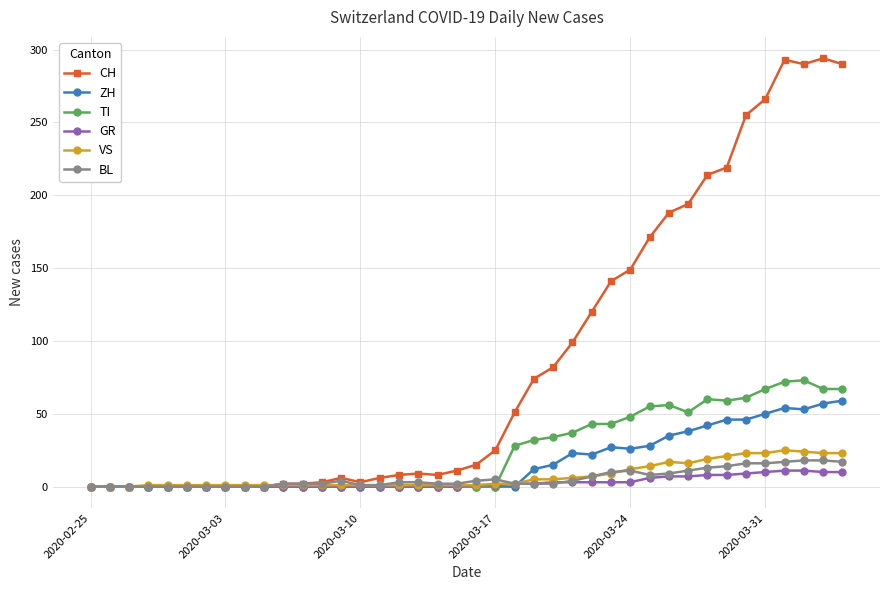

Count the number of data series in this chart.

6